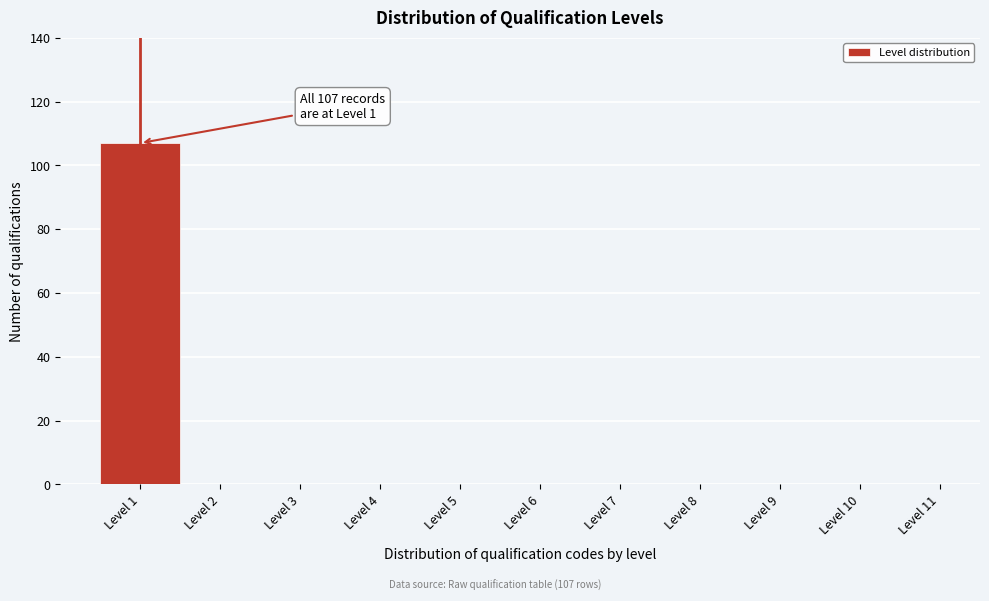

Reading left to right, what are all the values shown in this chart?

Level 1=107	Level 2=0	Level 3=0	Level 4=0	Level 5=0	Level 6=0	Level 7=0	Level 8=0	Level 9=0	Level 10=0	Level 11=0